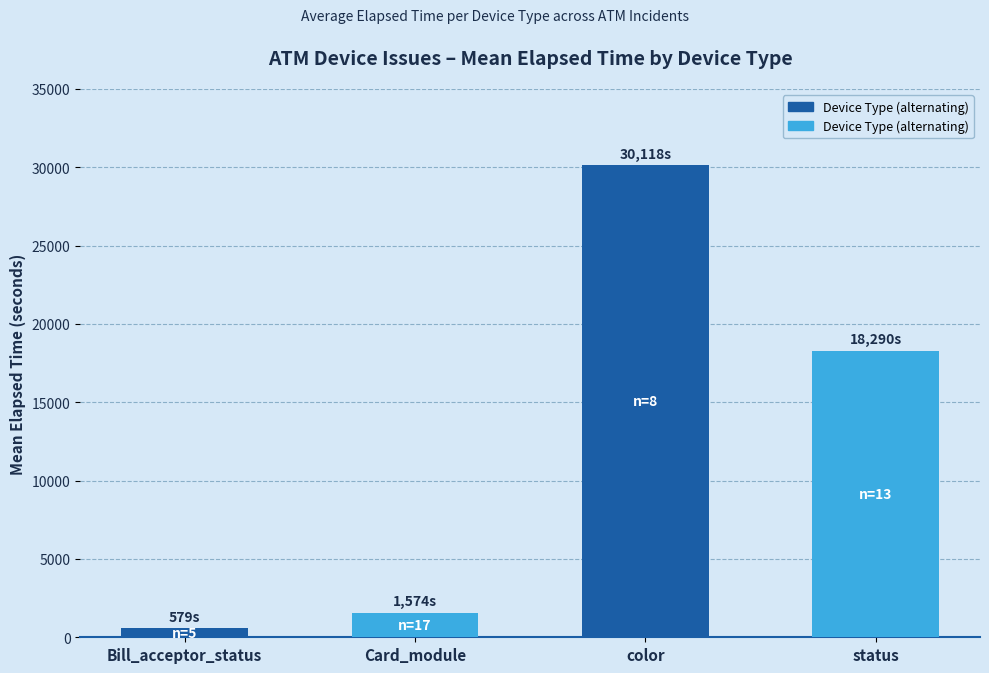

What is the sum of the values at Card_module and color?

31691.9